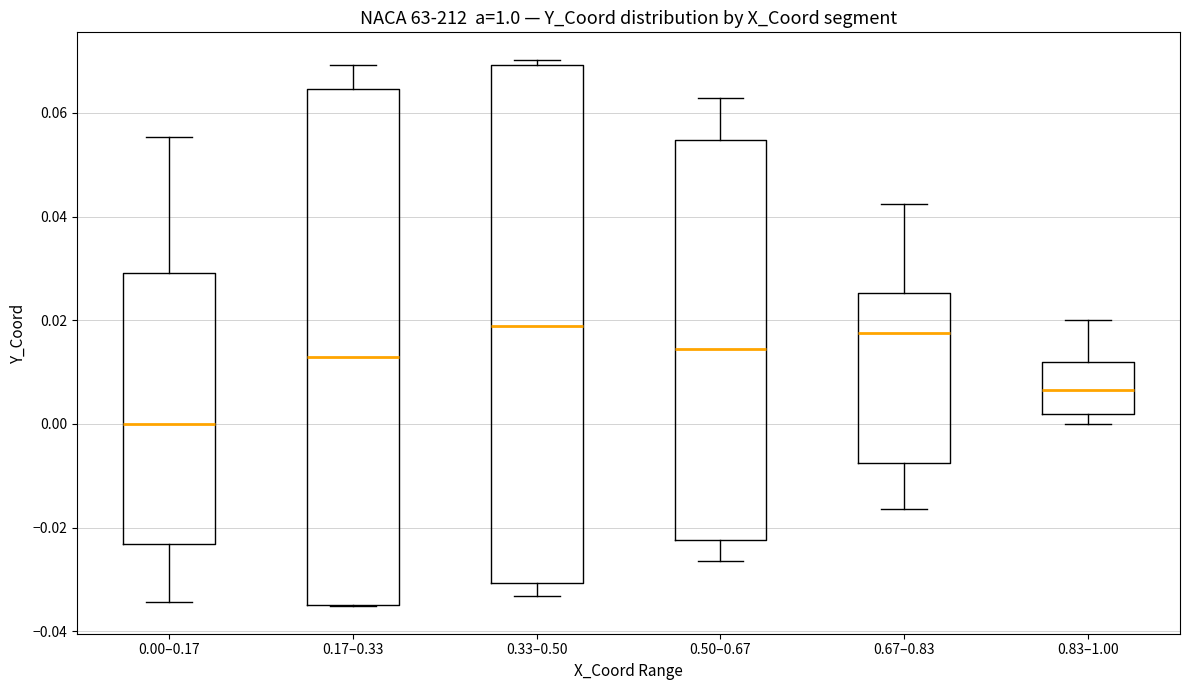

Where does the upper whisker of the box for 0.83–1.00 end on the y-axis? The values are not printed on the chart, so give them approximately, as read against the axis.

0.020